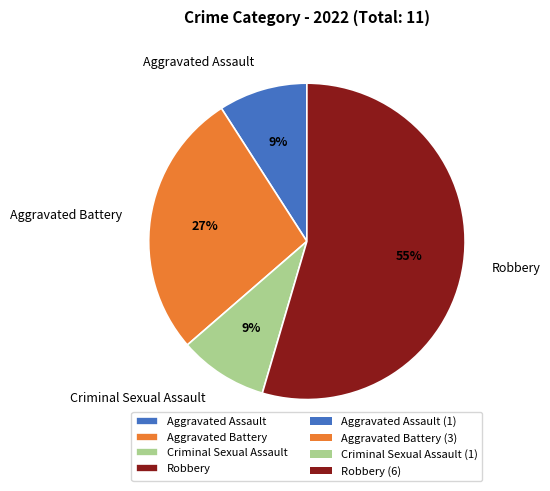

To the nearest percent, what percentage of the pie is Robbery?

55%